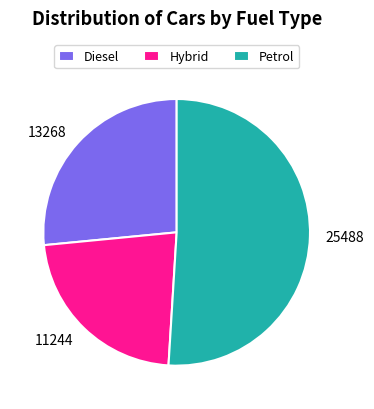

Is there any slice that represents more than half of the pie?

Yes